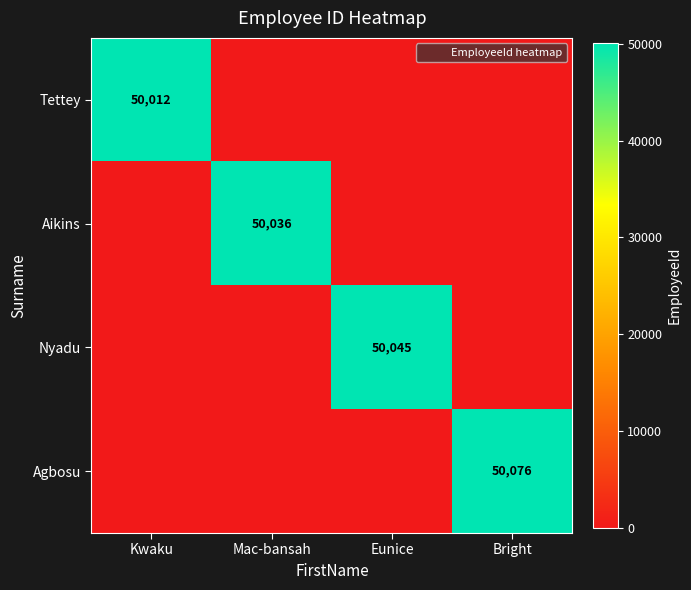

At how many categories does at least one series exceed 44066?

4